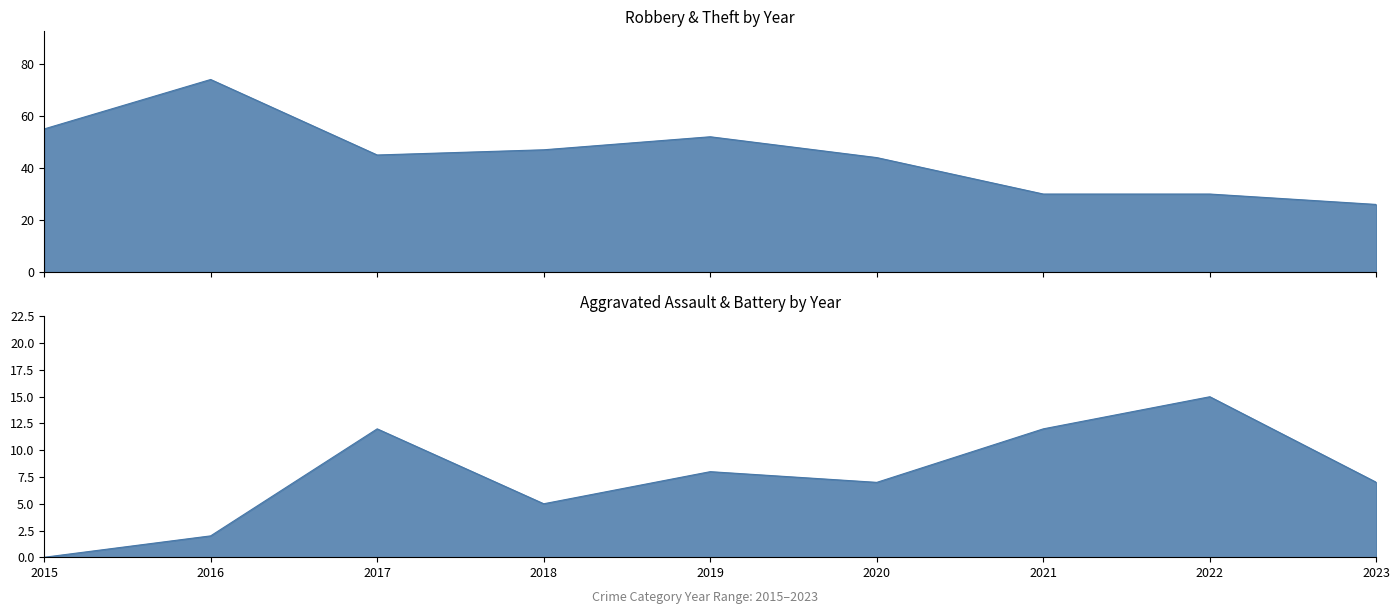

At how many categories does at least one series exceed 63?

1